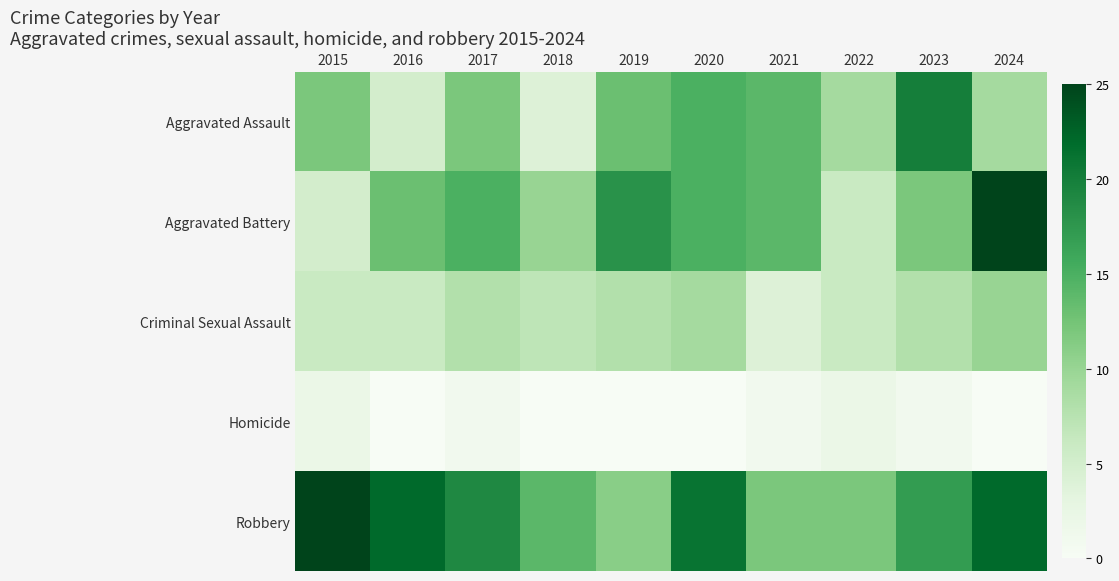

How many groups of bars are there?

10